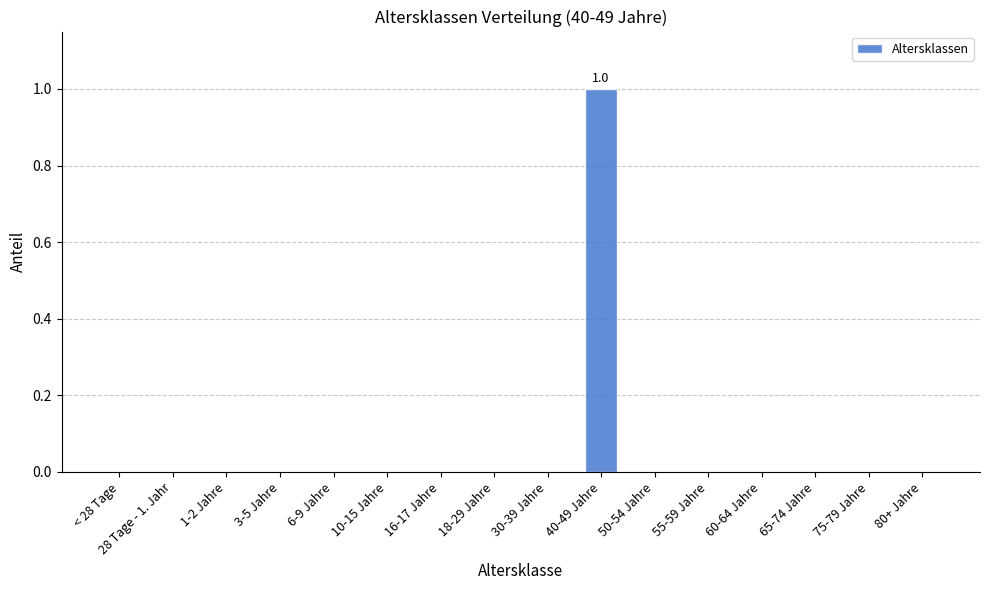

What is the sum of all values?

1